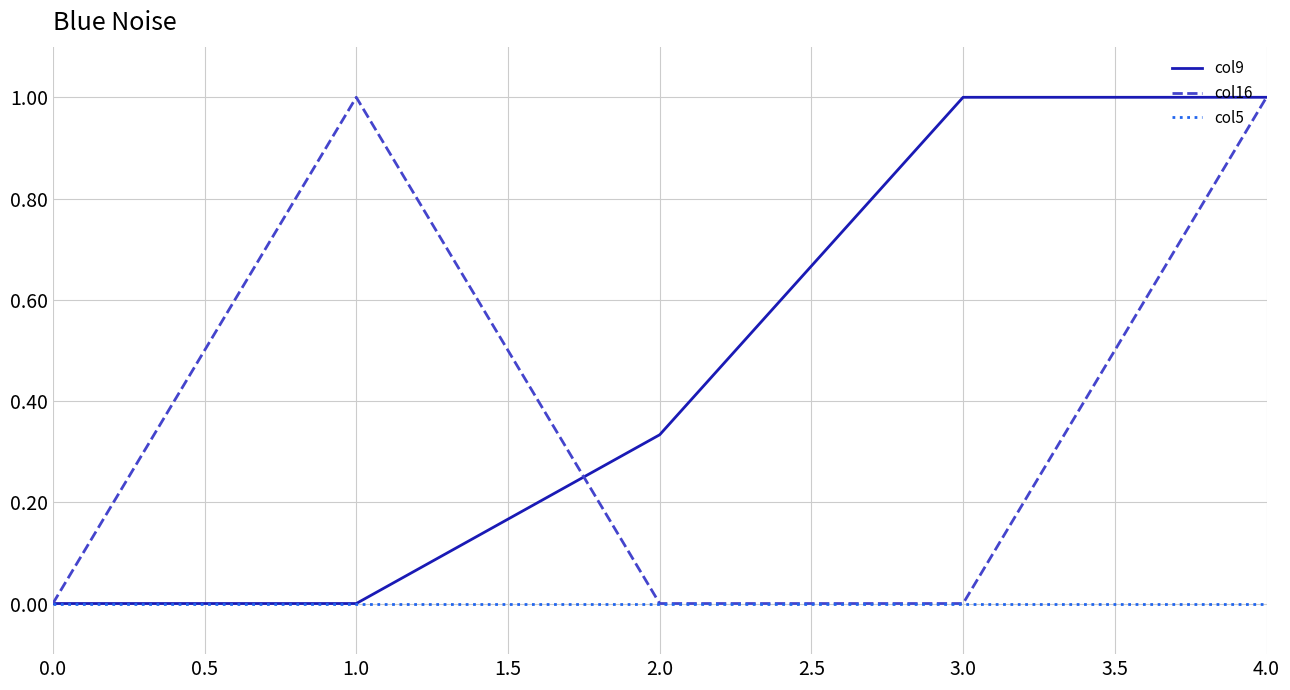

Which series has the largest total across all categories?

col9